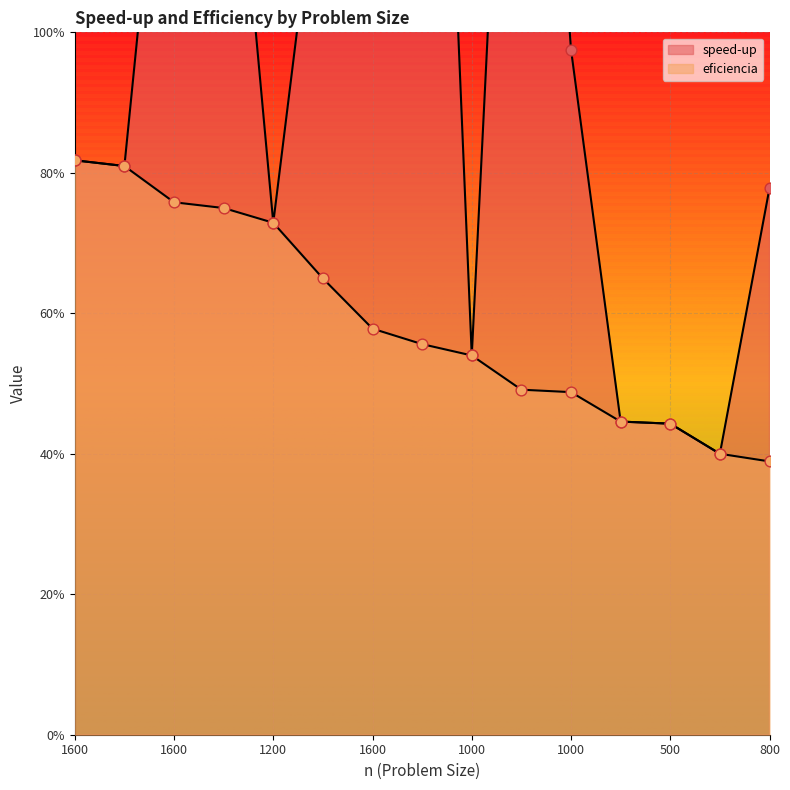

Is the value of eficiencia at 500 greater than the value of speed-up at 1200?

No